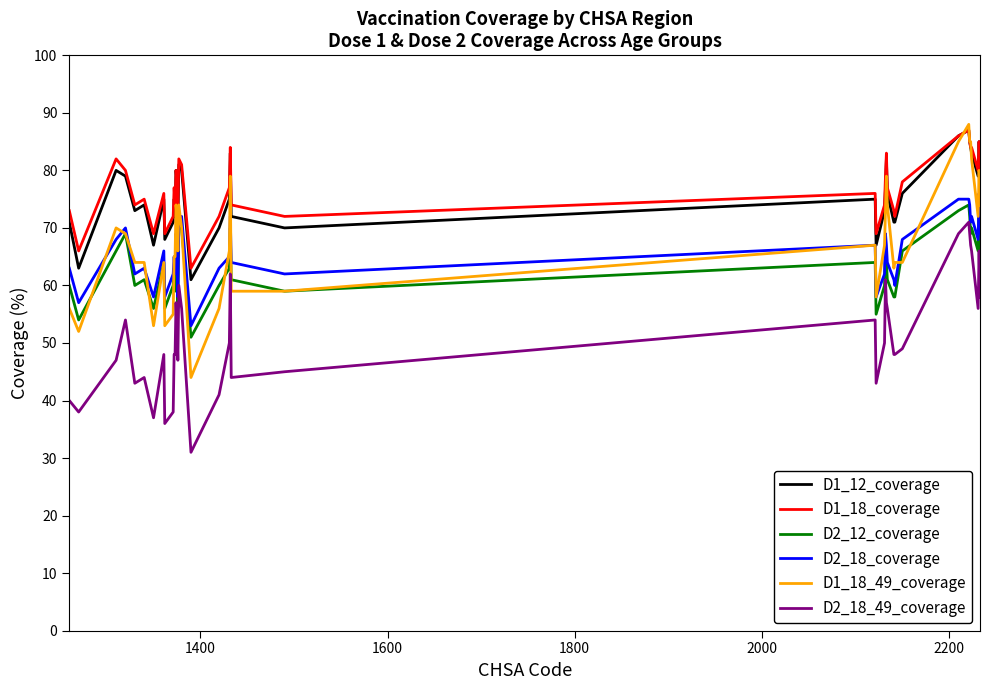

Which series has the widest spread of values?

D1_18_49_coverage